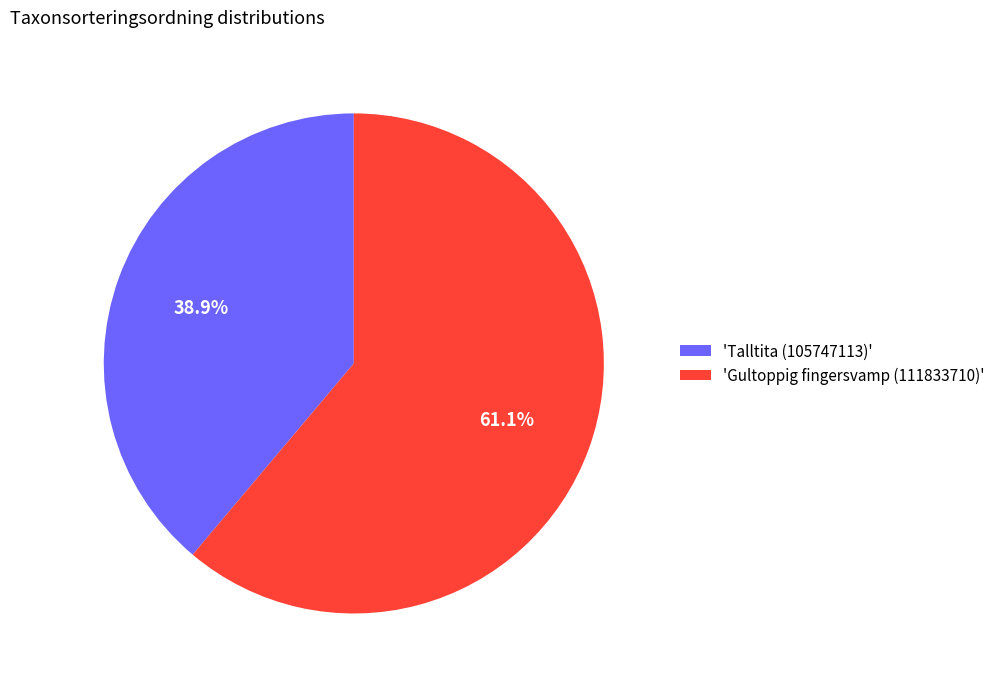

What percentage do 'Gultoppig fingersvamp (111833710)' and 'Talltita (105747113)' together represent?

100.0%